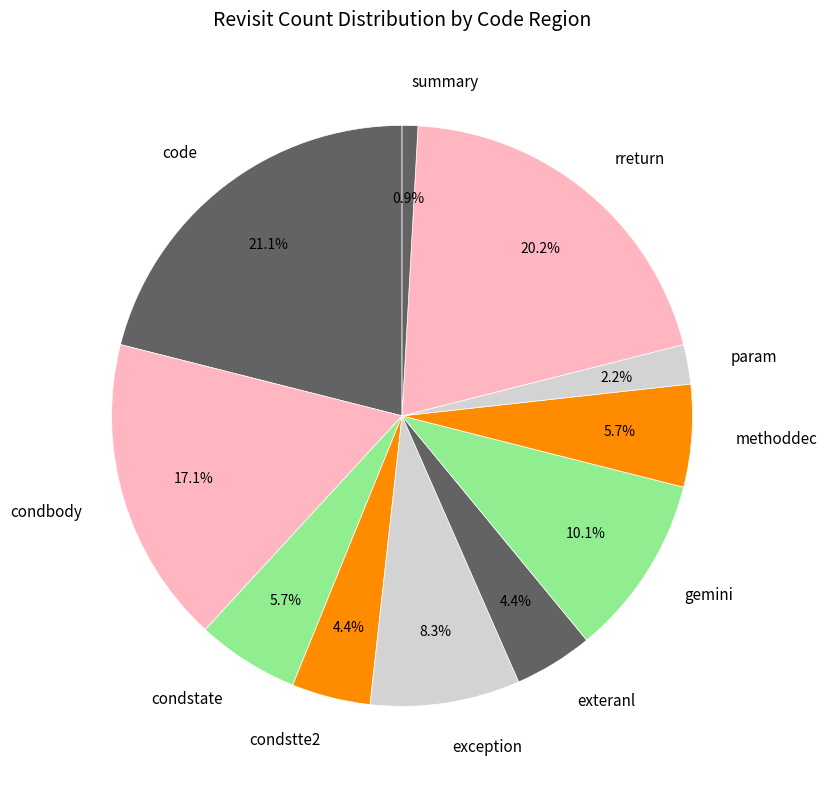

Does condstate account for over 50% of the chart?

No